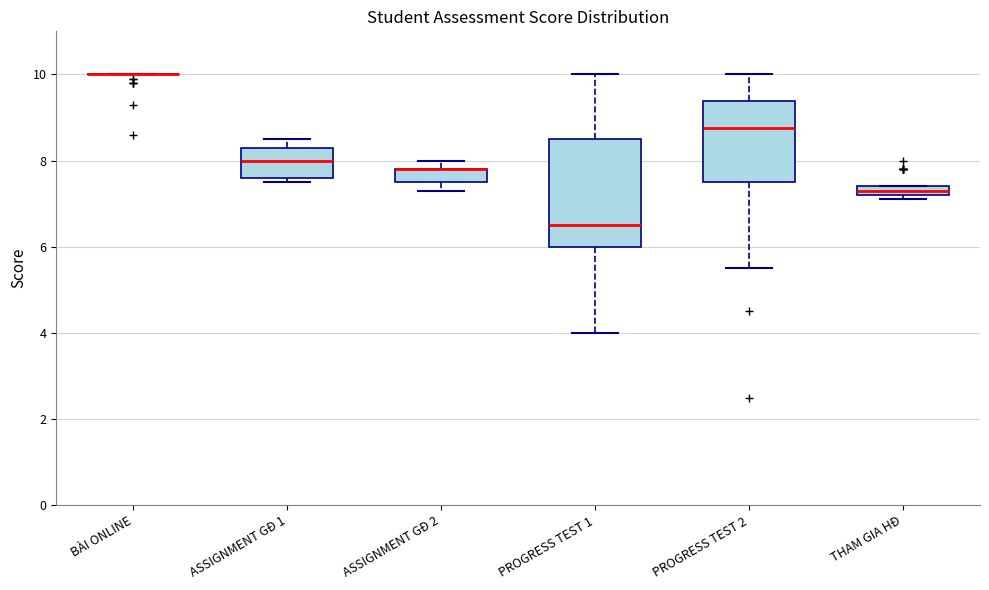

Comparing the boxes themselves (not the whiskers), which one is the tallest?

PROGRESS TEST 1